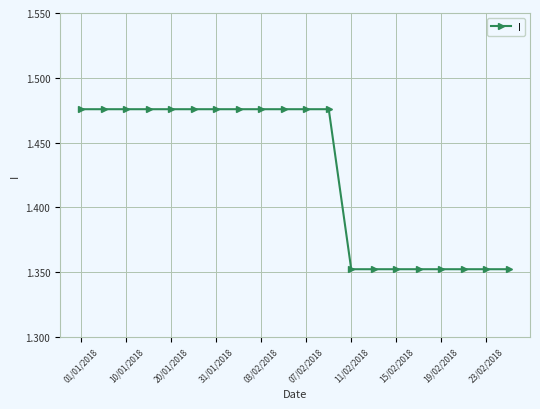

What is the sum of all values?

28.5